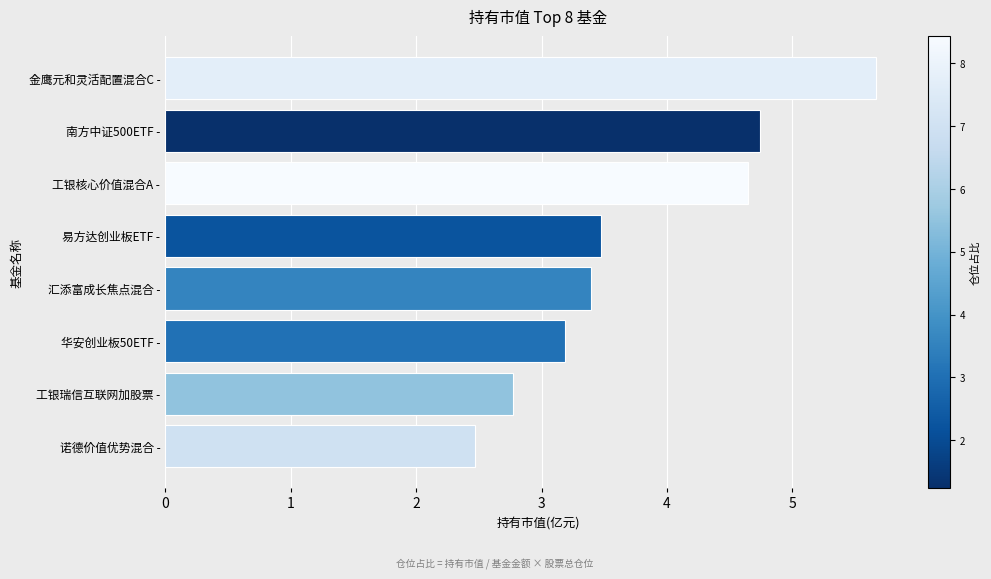

Is it true that the value at 汇添富成长焦点混合 - is 3.4?

True